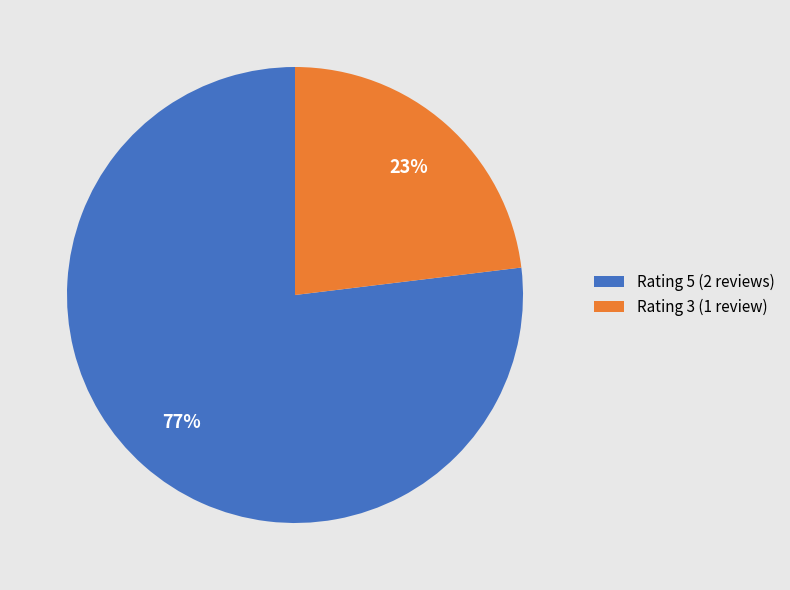

Rank the categories by value from highest to lowest.

Rating 5 (2 reviews), Rating 3 (1 review)